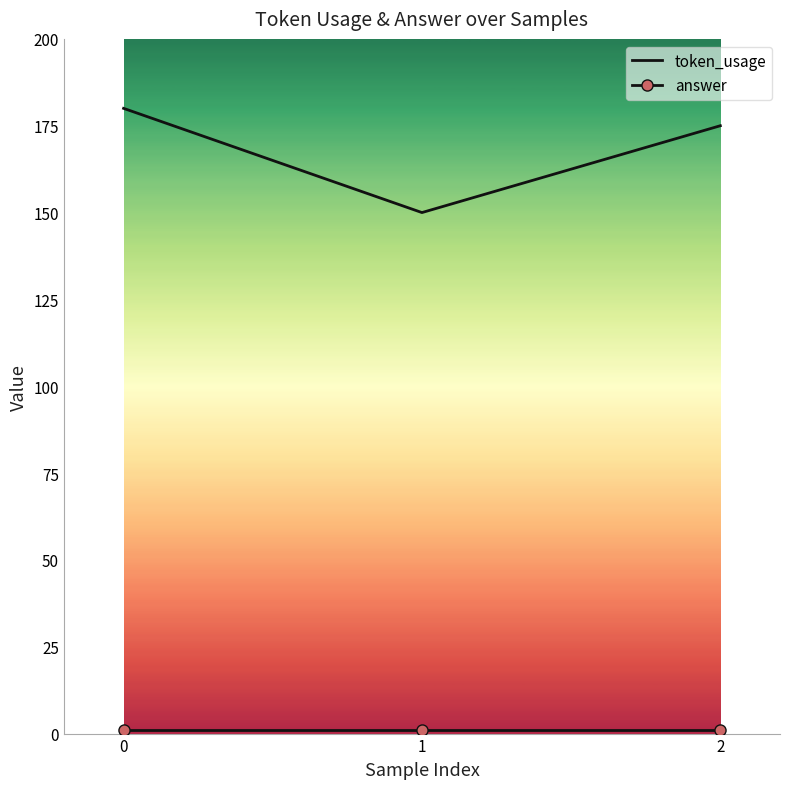

What is the highest value of the token_usage series?

180